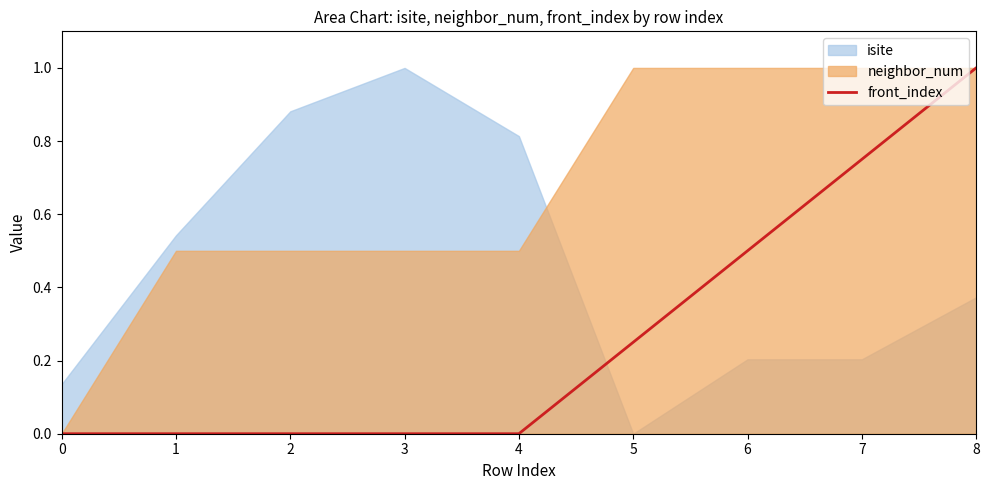

Is it true that front_index equals 0.0 at 3?

True